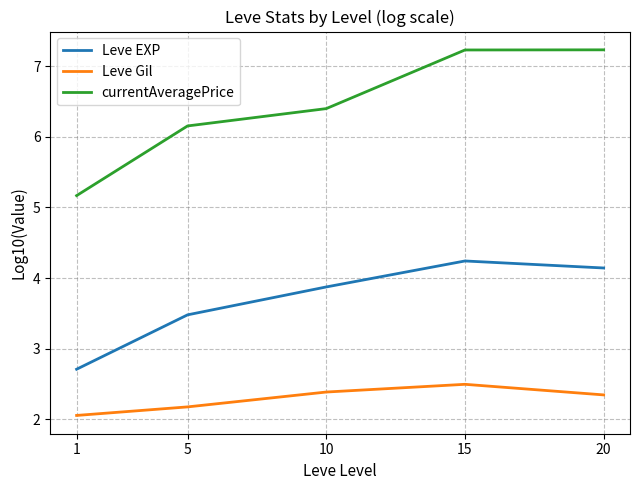

True or false: currentAveragePrice has more than 2 interior local peaks.

False